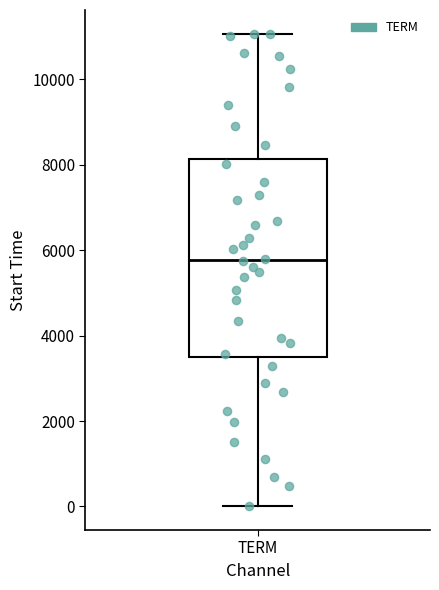

Where does the upper whisker of the box for TERM end on the y-axis? The values are not printed on the chart, so give them approximately, as read against the axis.

11000